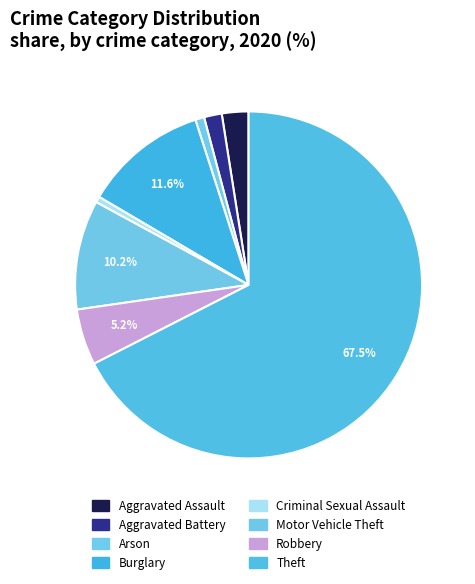

How many slices are in this pie chart?

8